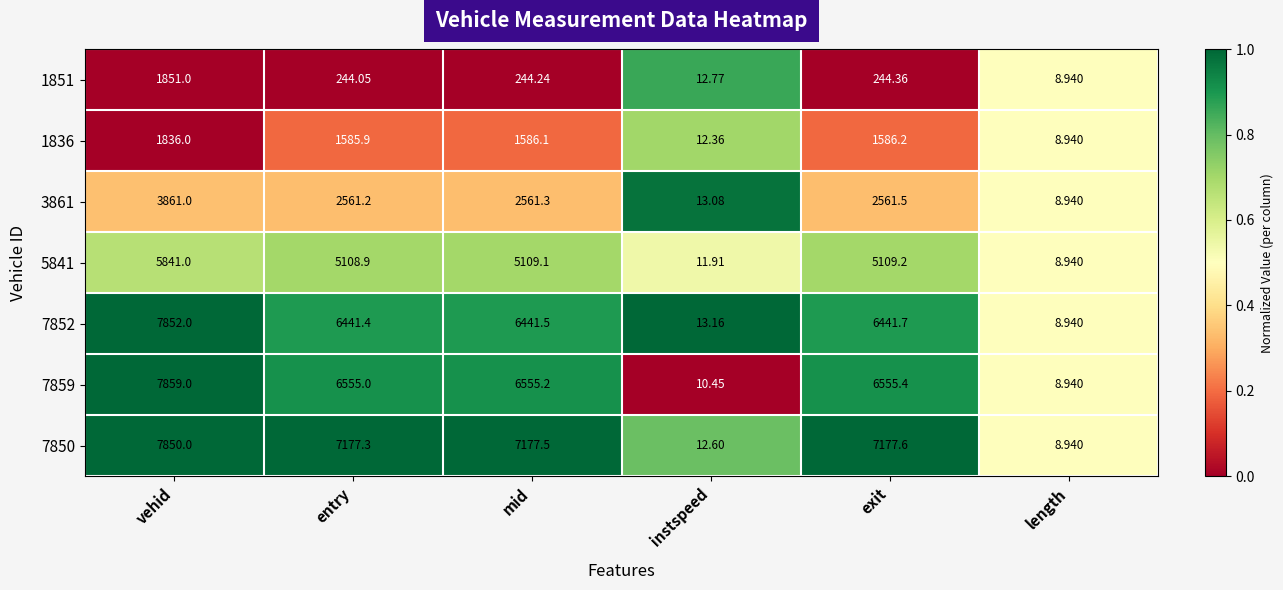

Rank the categories by 3861 value from highest to lowest.

vehid, exit, mid, entry, instspeed, length